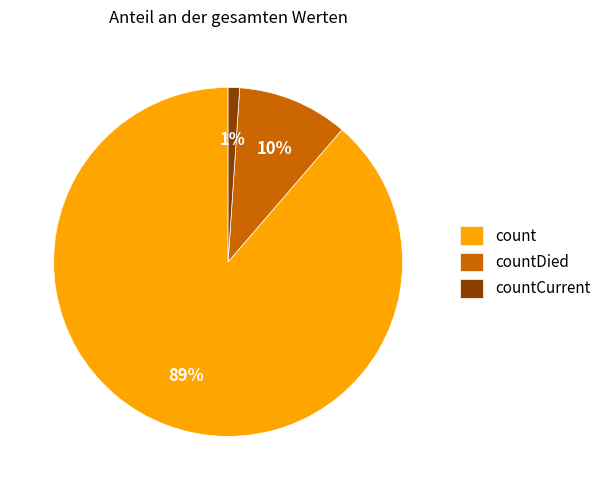

The countDied slice represents 1% of the pie. True or false?

False